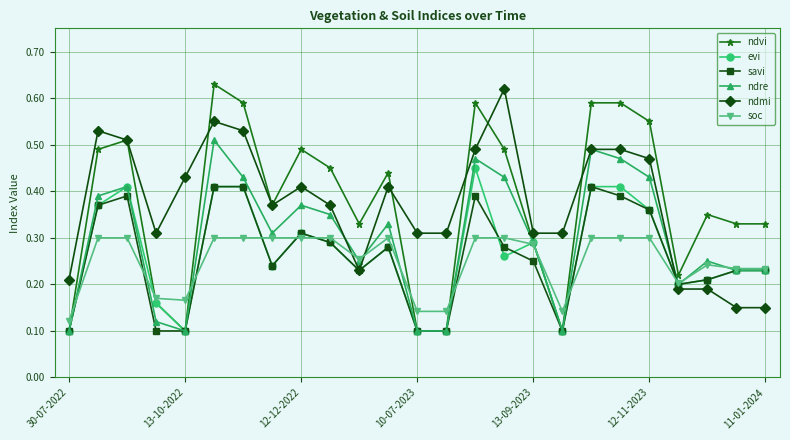

Which series ends up on top after the final intersection of soc and ndmi?

soc